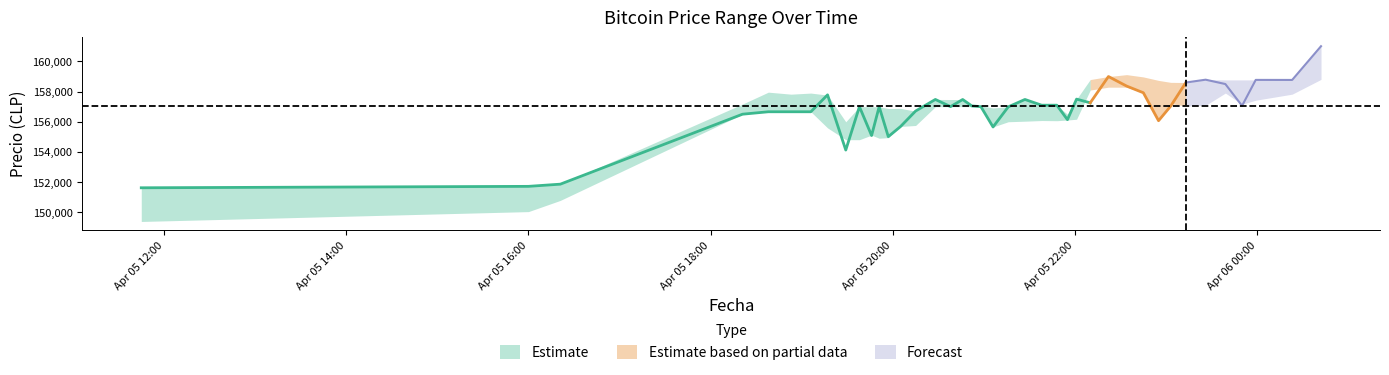

True or false: Ultimo precio has a value of 155090.0 at 2021-04-05 19:46.

True